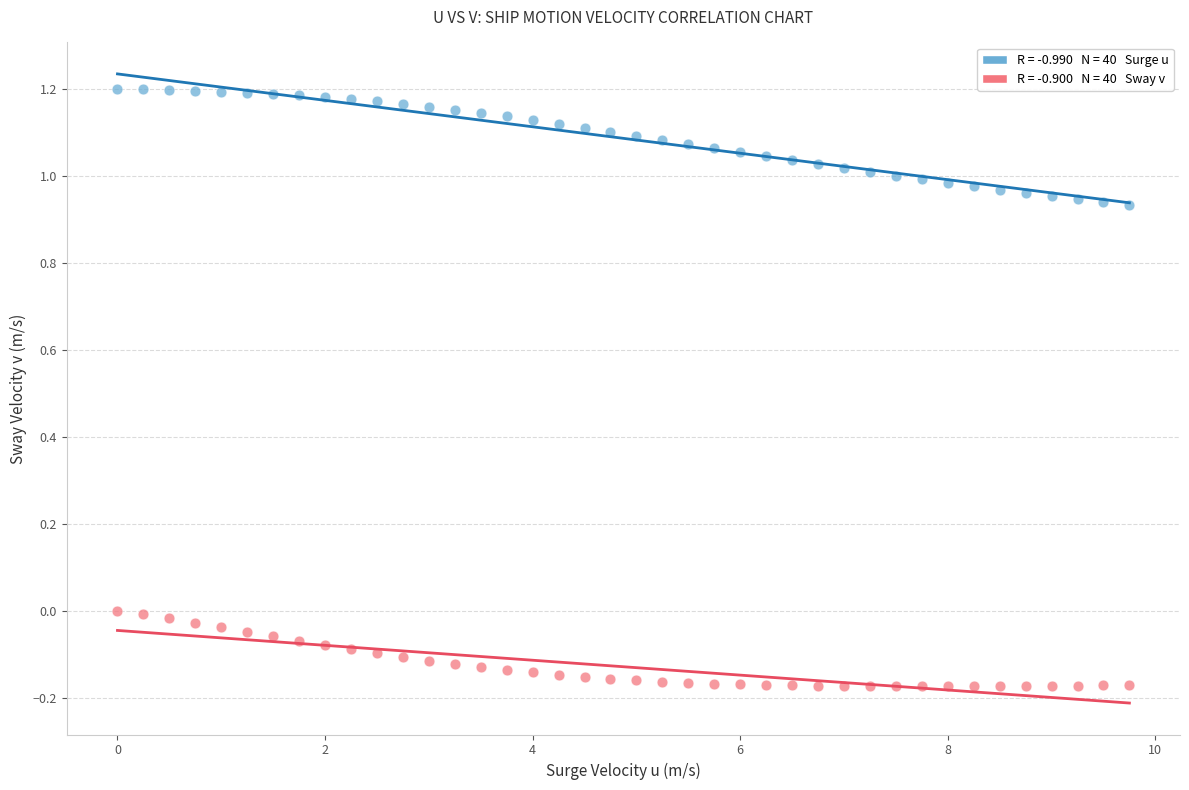

Across all data points, what is the range of X values (max minus min)?

9.8